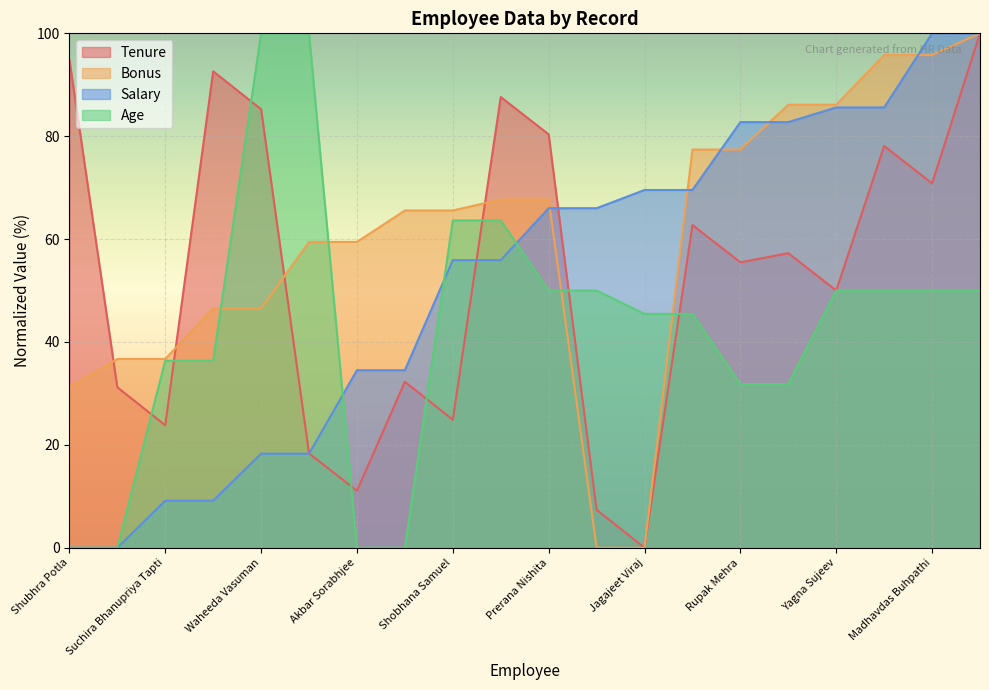

Is it true that Age equals 31.8 at Drusy MacCombe?

True